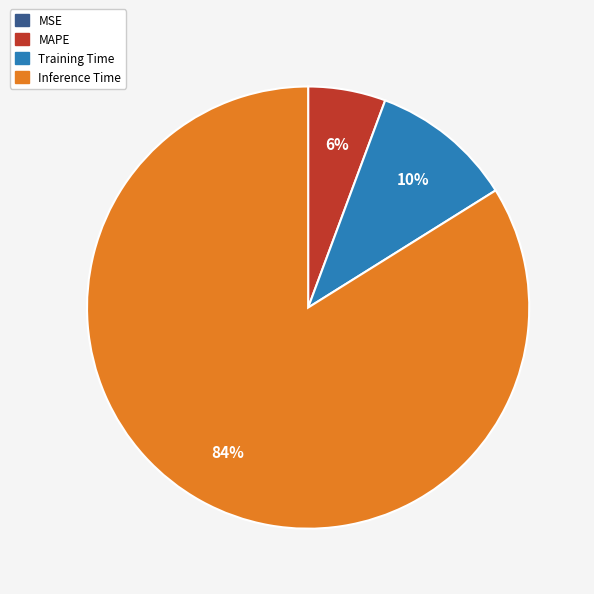

Do MAPE and Inference Time together represent more than half of the pie?

Yes